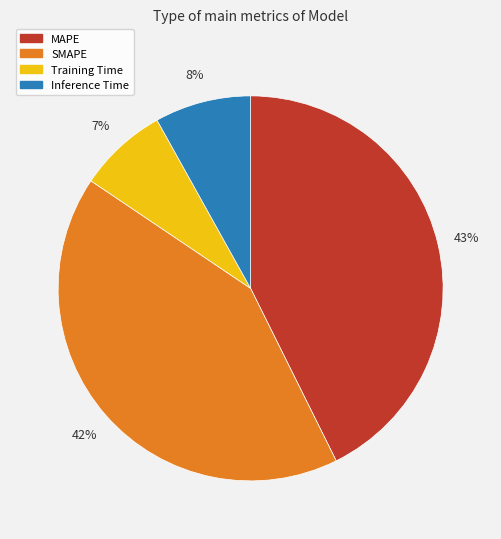

To the nearest percent, what is the combined percentage of Training Time and SMAPE?

49%